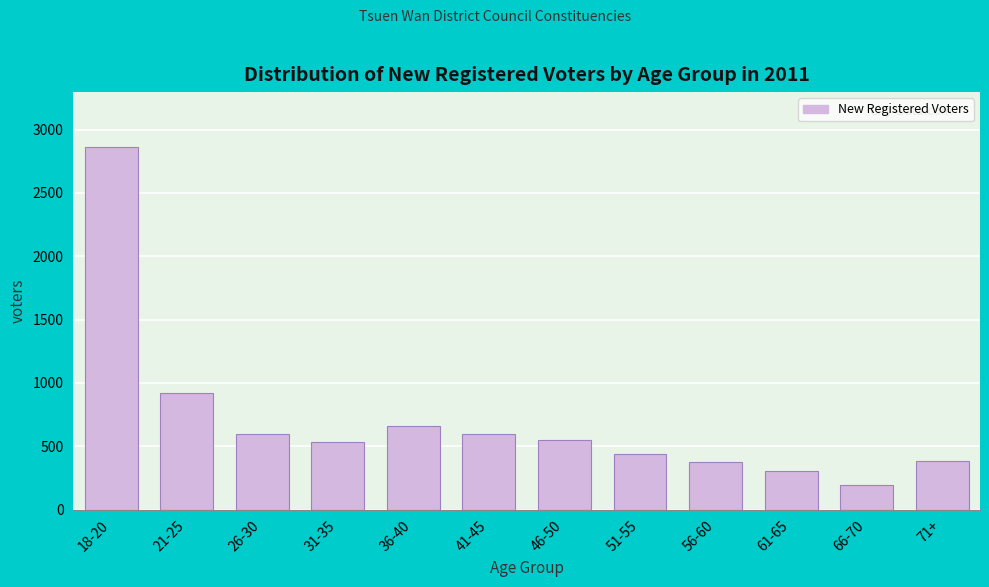

Where is the data nearest to the value 1528?

21-25